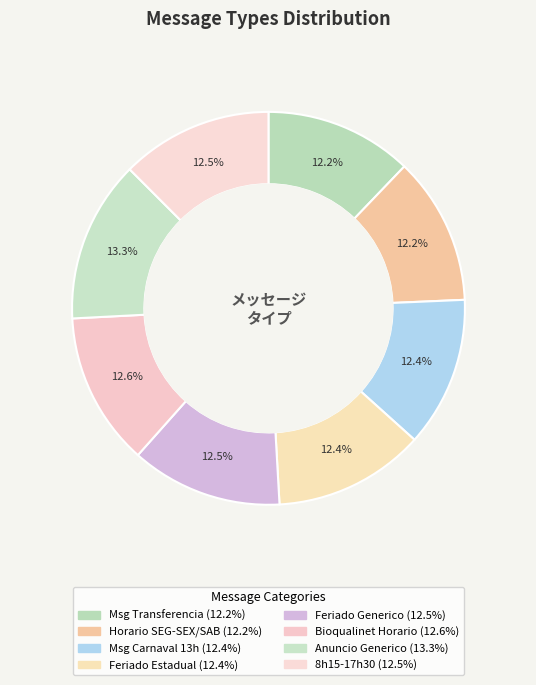

How many segments does this pie chart have?

8